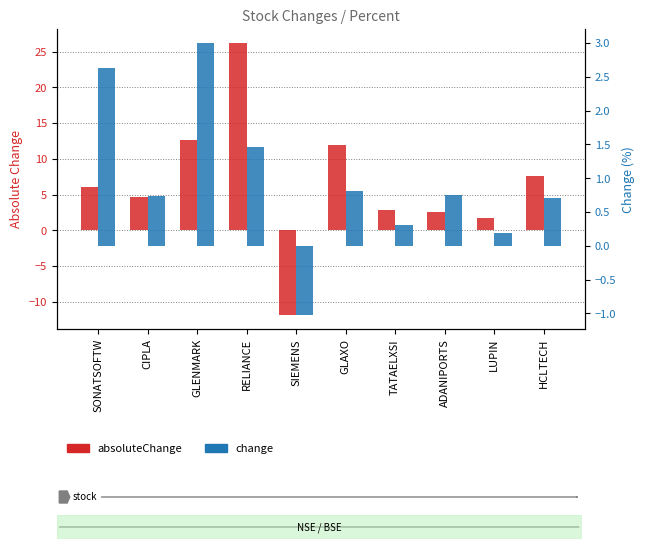

What is the label of the 1st bar from the right?

HCLTECH